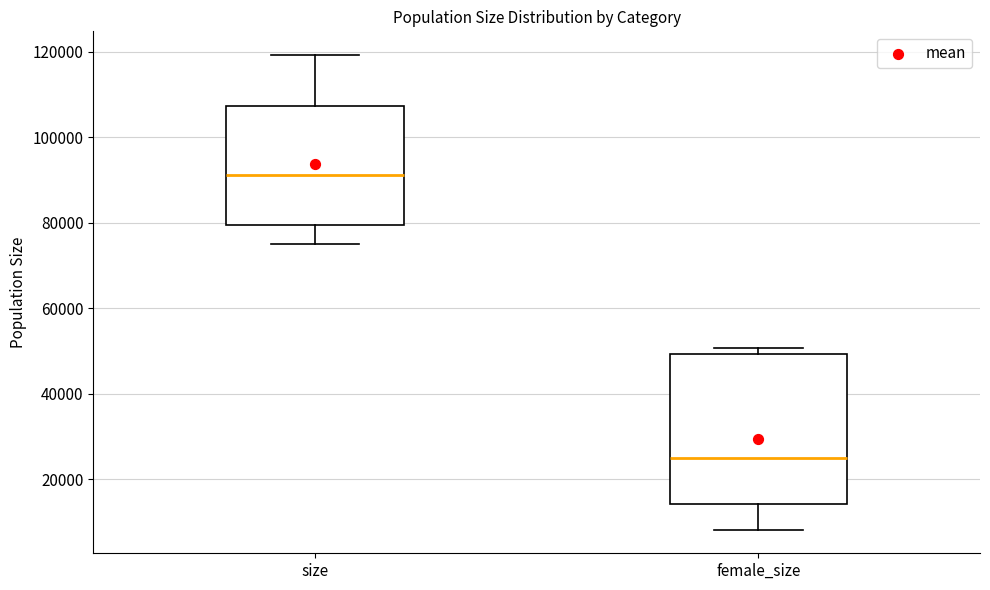

Reading left to right, read every box against the y-axis: the position of its median line, the range the box covers, and the ends of its whiskers. The values are not printed on the chart, so give them approximately, as read against the axis.

size: median 92000, box 80000 to 108000, whiskers 76000 to 120000
female_size: median 24000, box 14000 to 50000, whiskers 8000 to 50000 (just above the box's upper edge)